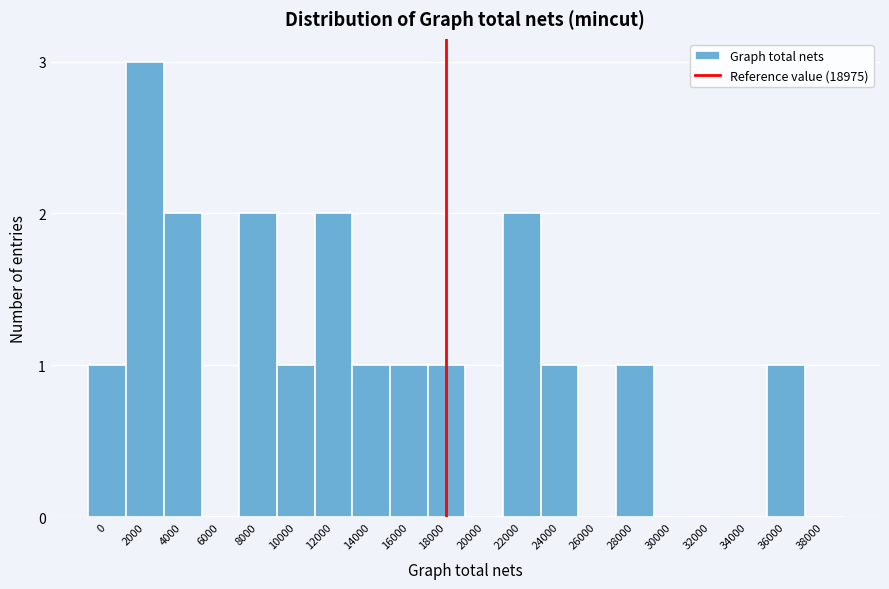

Reading left to right, extract all data points from this chart.

0=1	2000=3	4000=2	6000=0	8000=2	10000=1	12000=2	14000=1	16000=1	18000=1	20000=0	22000=2	24000=1	26000=0	28000=1	30000=0	32000=0	34000=0	36000=1	38000=0